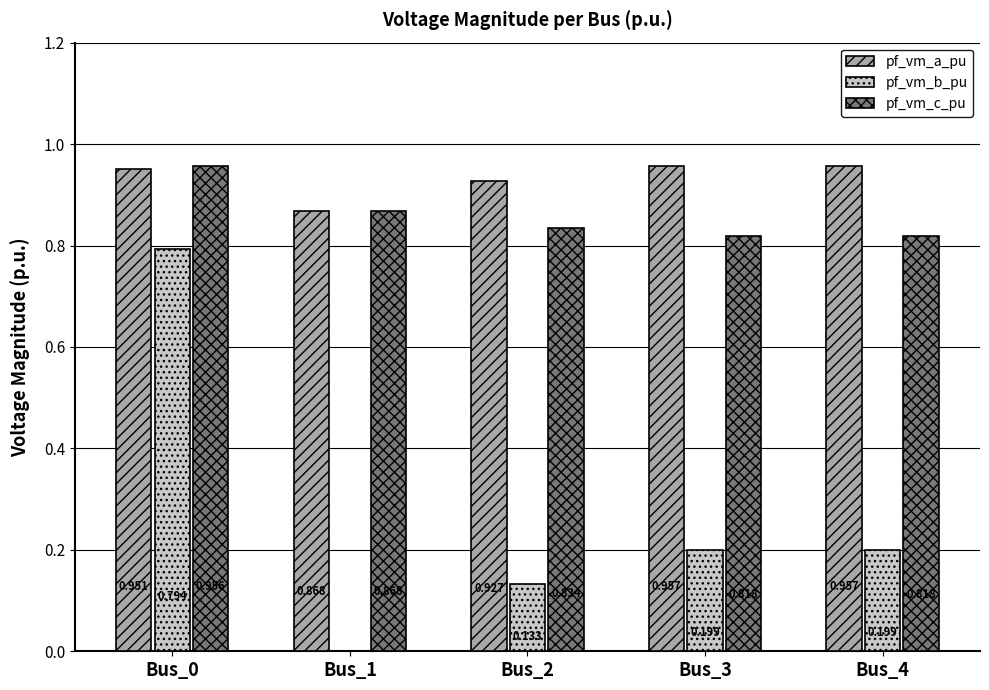

Between Bus_2 and Bus_4, which series saw the biggest shift?

pf_vm_b_pu